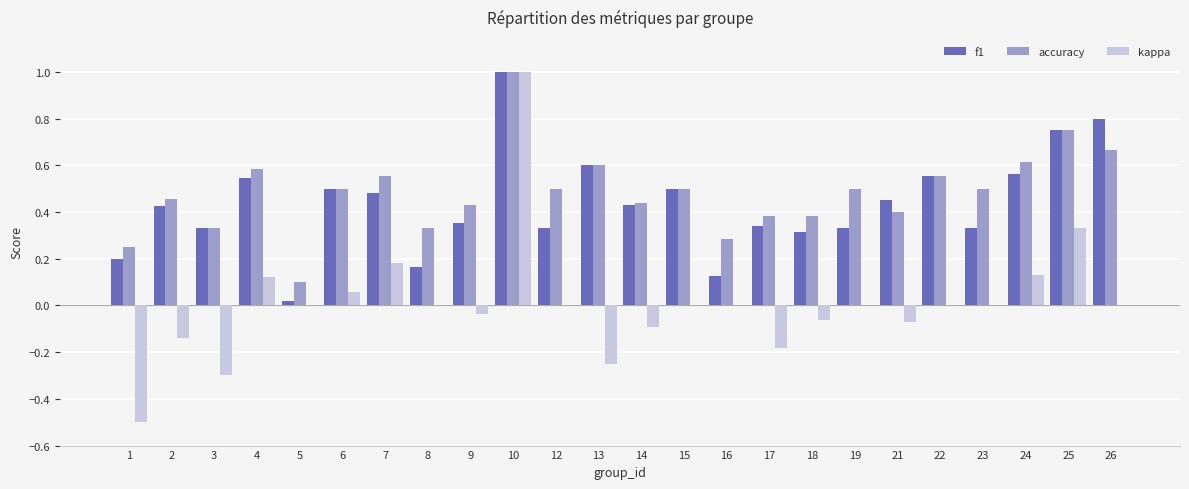

The value of f1 at 10 is 0.5. True or false?

False